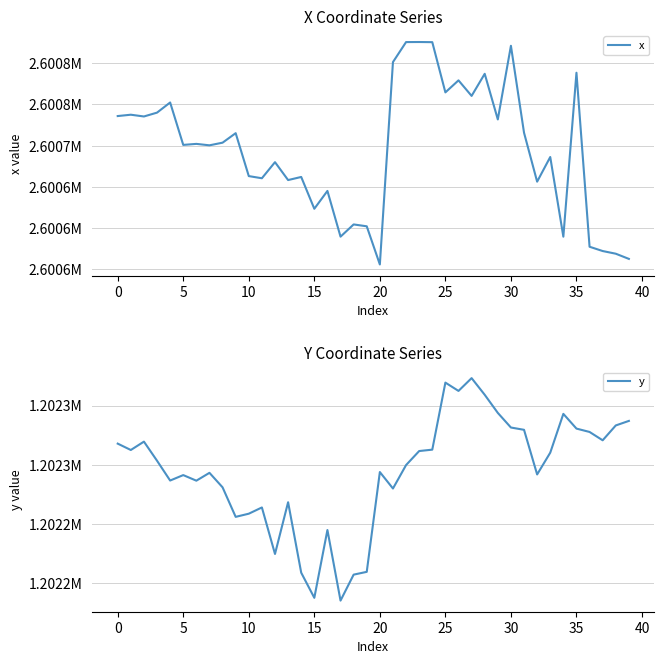

How many interior local peaks does the x series have?

14